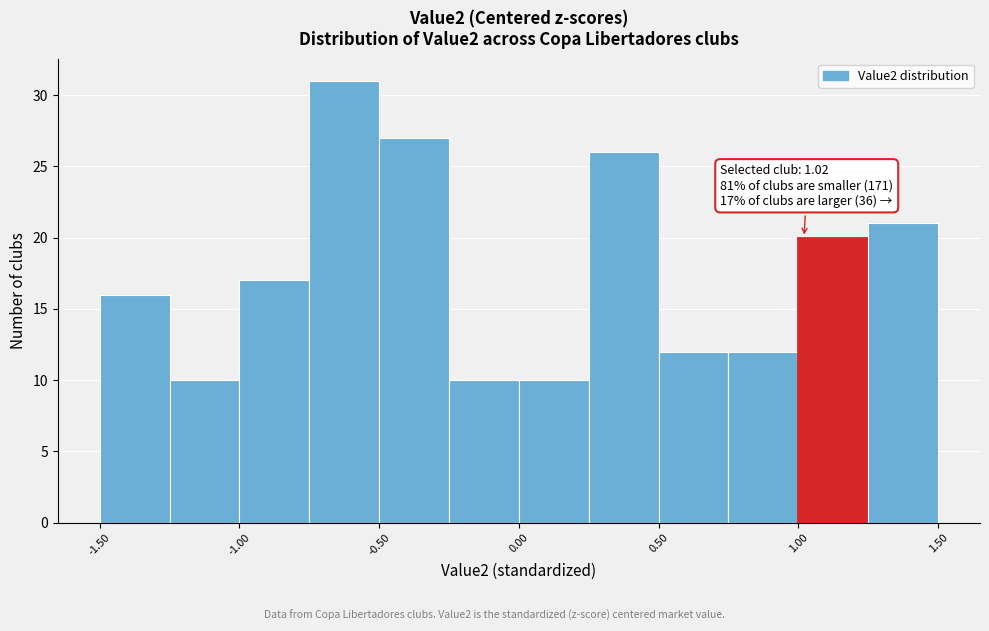

Which range on the x-axis has the tallest bar?

-0.75 to -0.50